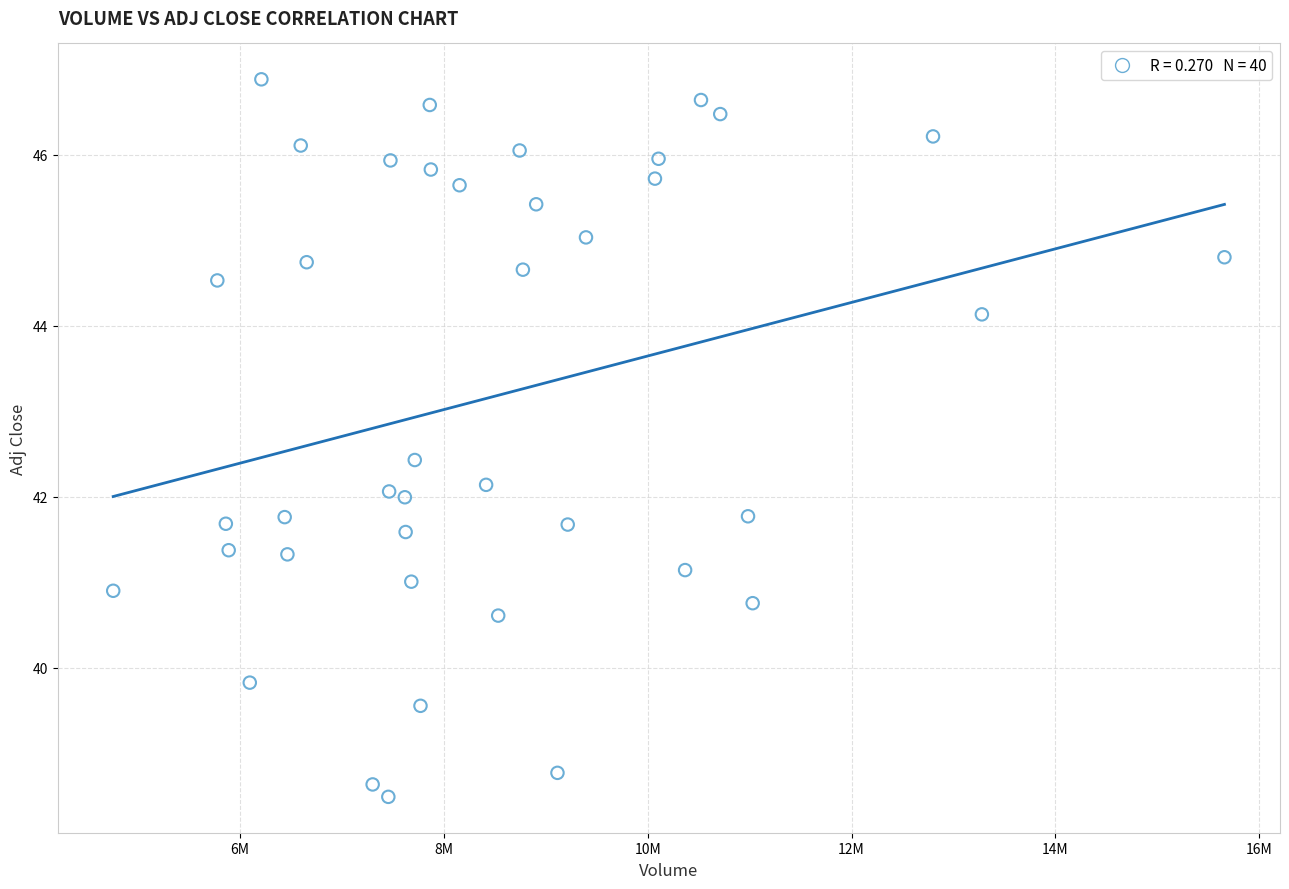

What is the range of X values (max minus min)?

10902600.0